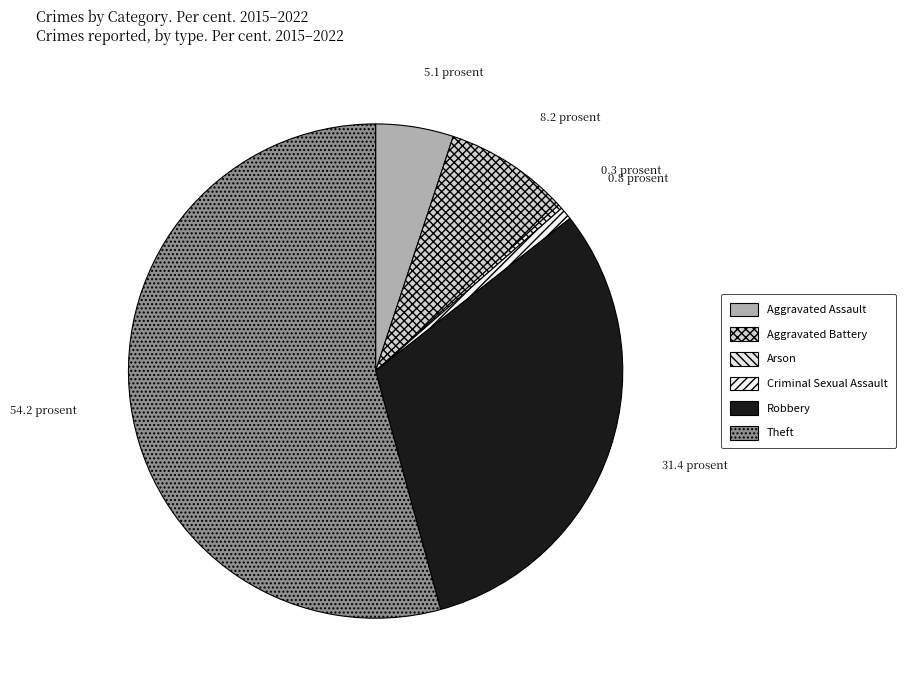

To the nearest percent, what is the difference between the Aggravated Battery and Theft slice percentages?

46%